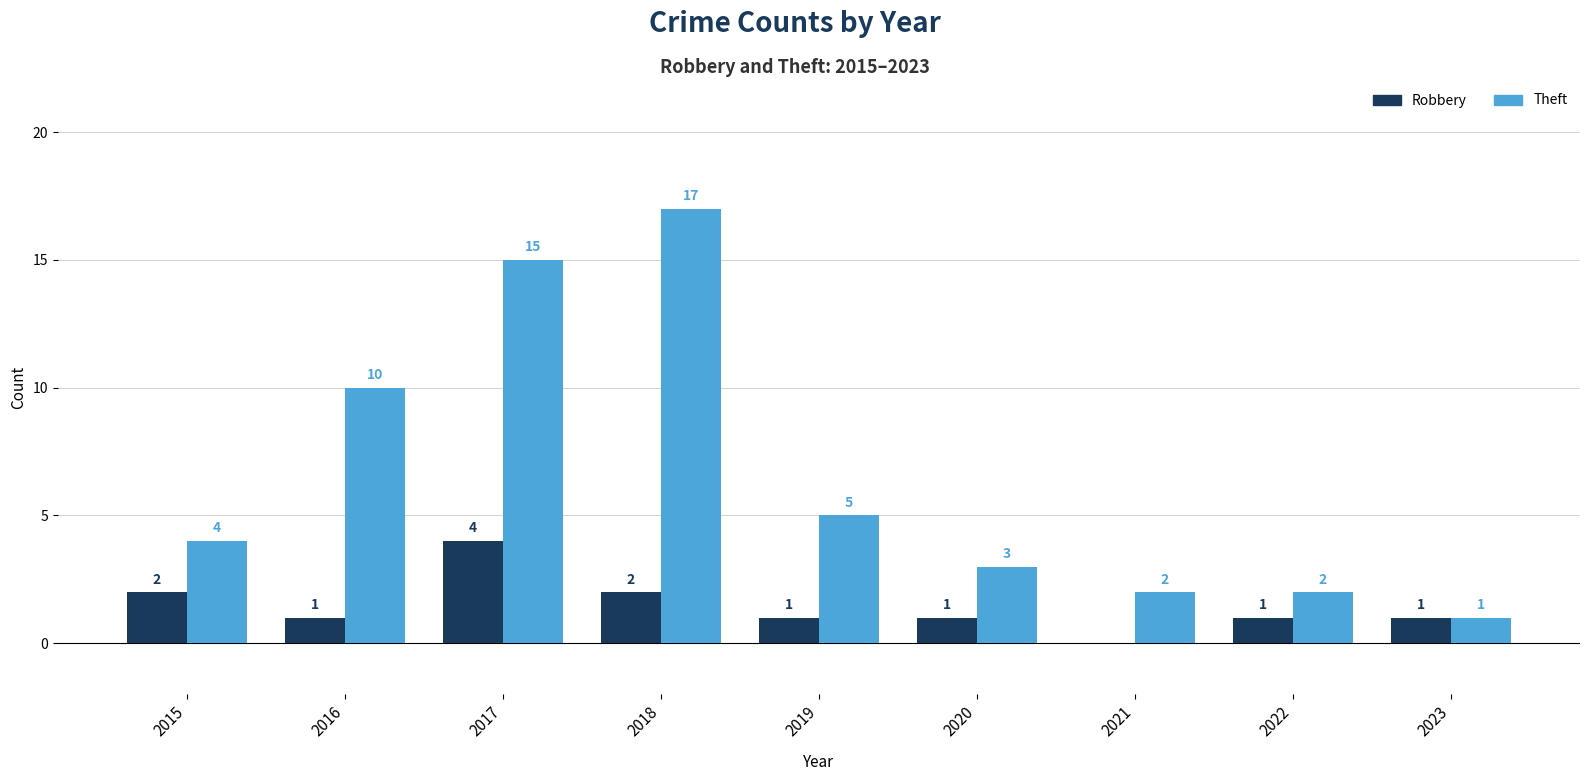

Which series has the largest total across all categories?

Theft